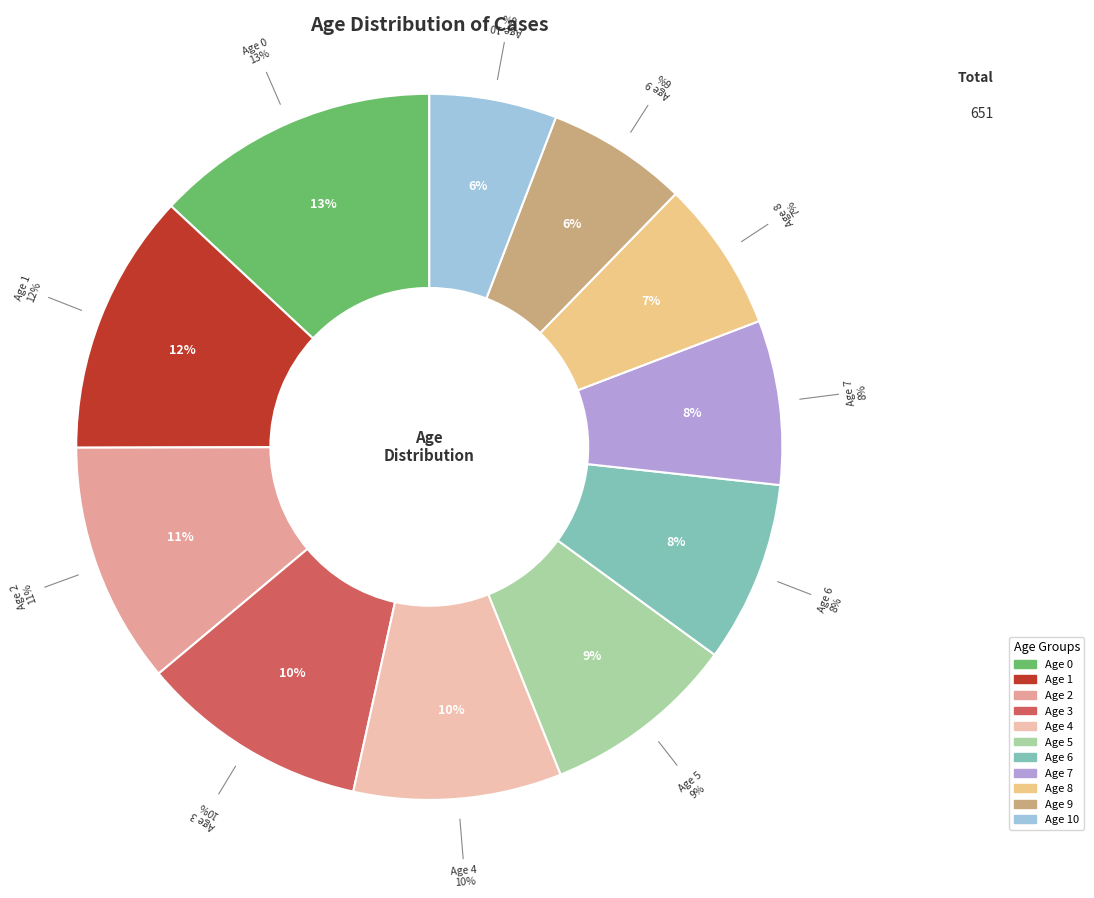

What percentage is the 9 slice, to the nearest percent?

6%